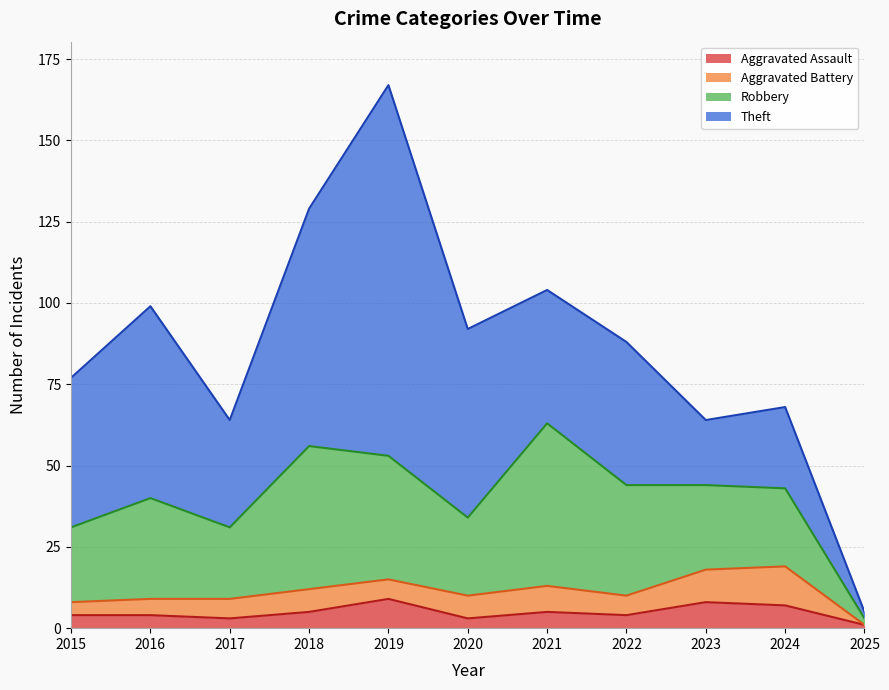

True or false: Aggravated Battery and Robbery cross at least once.

False